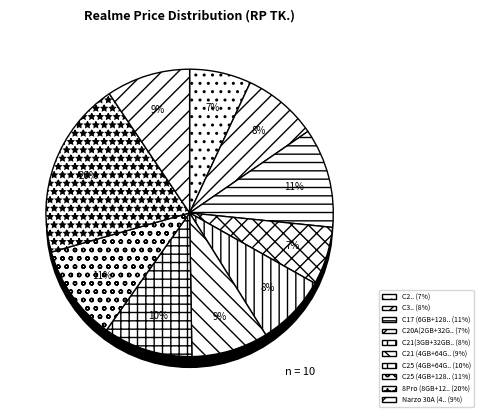

How many slices are in this pie chart?

10